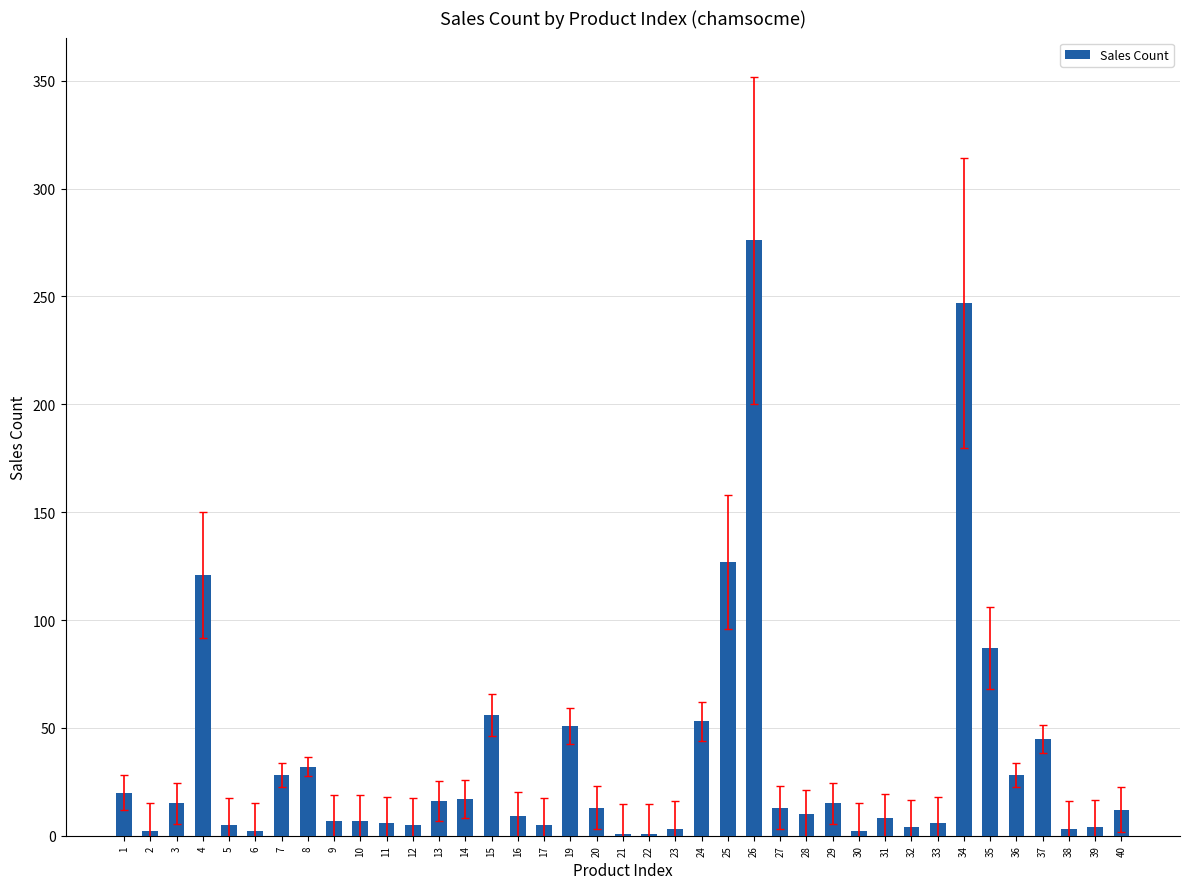

How many categories are shown in the chart?

39